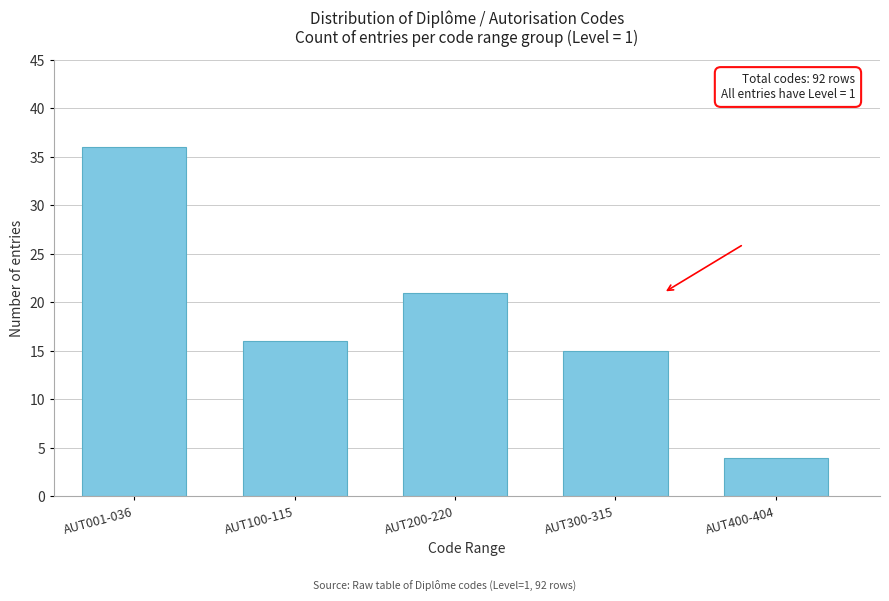

Reading left to right, extract all data points from this chart.

36	16	21	15	4